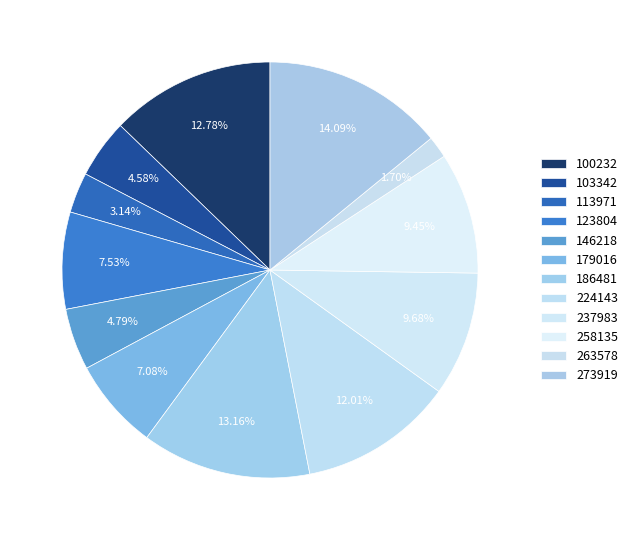

Rank the categories by value from lowest to highest.

263578, 113971, 103342, 146218, 179016, 123804, 258135, 237983, 224143, 100232, 186481, 273919